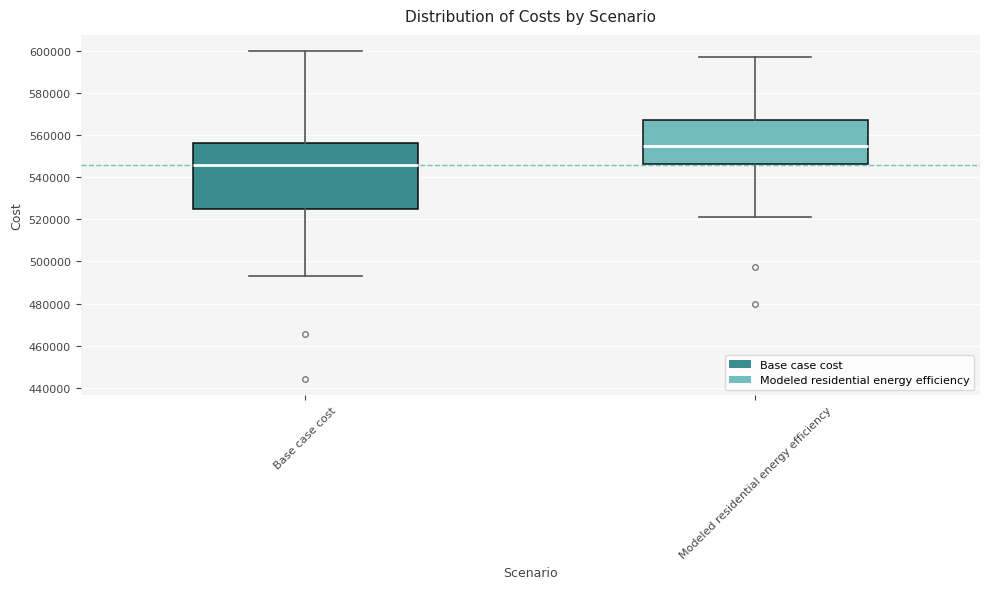

Which box has the highest median line?

Modeled residential energy efficiency